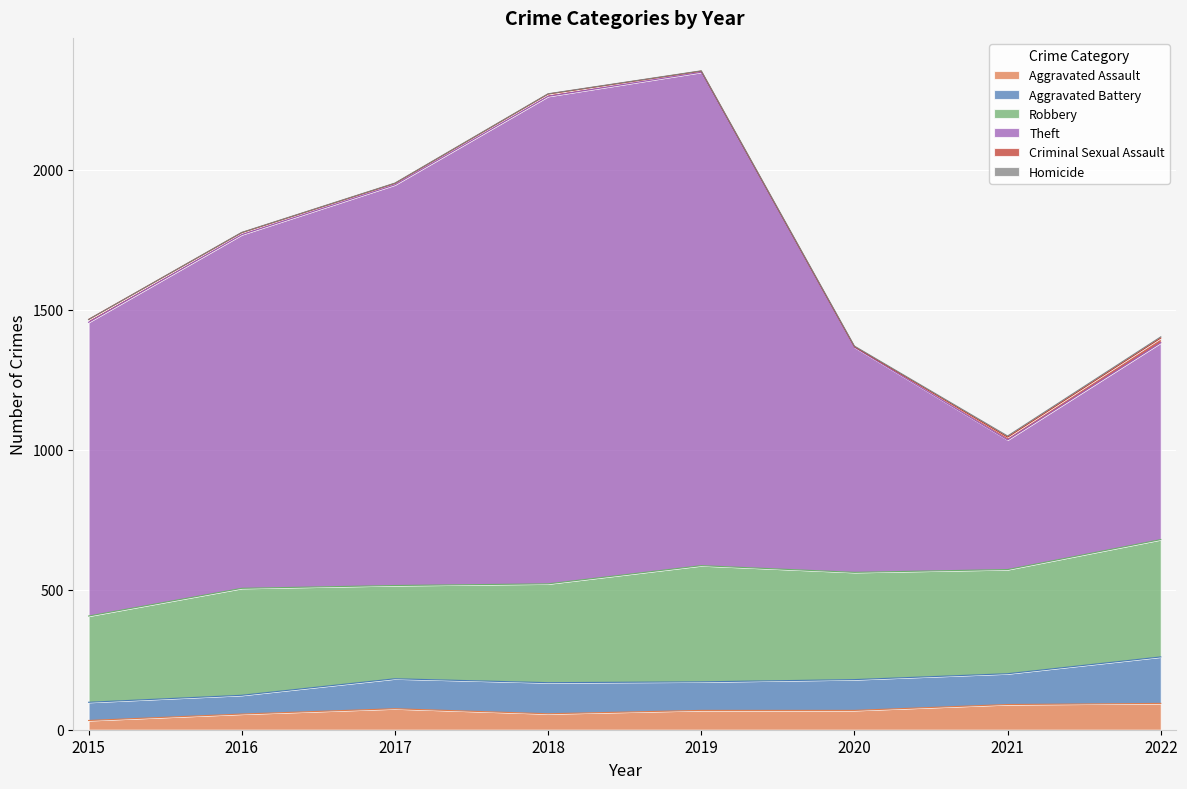

At which category does the chart reach its peak across all series?

2019